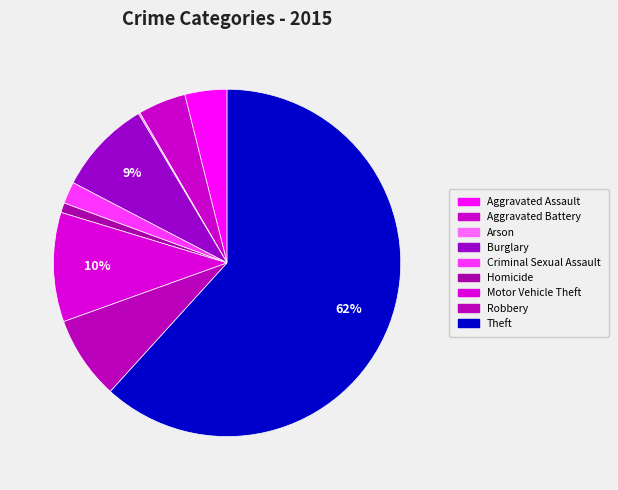

True or false: Criminal Sexual Assault accounts for 2% of the total.

True